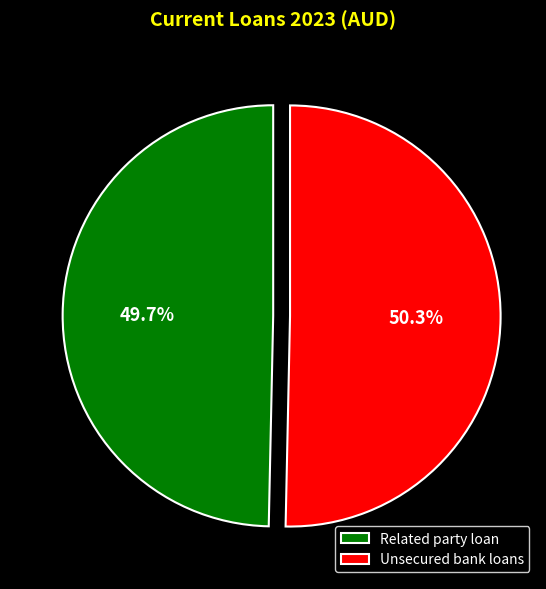

Is it true that Unsecured bank loans is 50% of the pie?

True